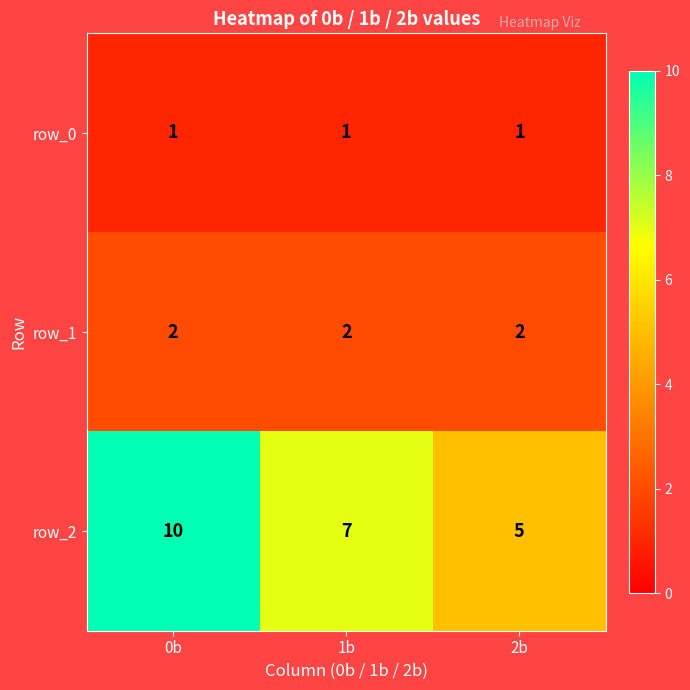

How many categories are shown in the chart?

3